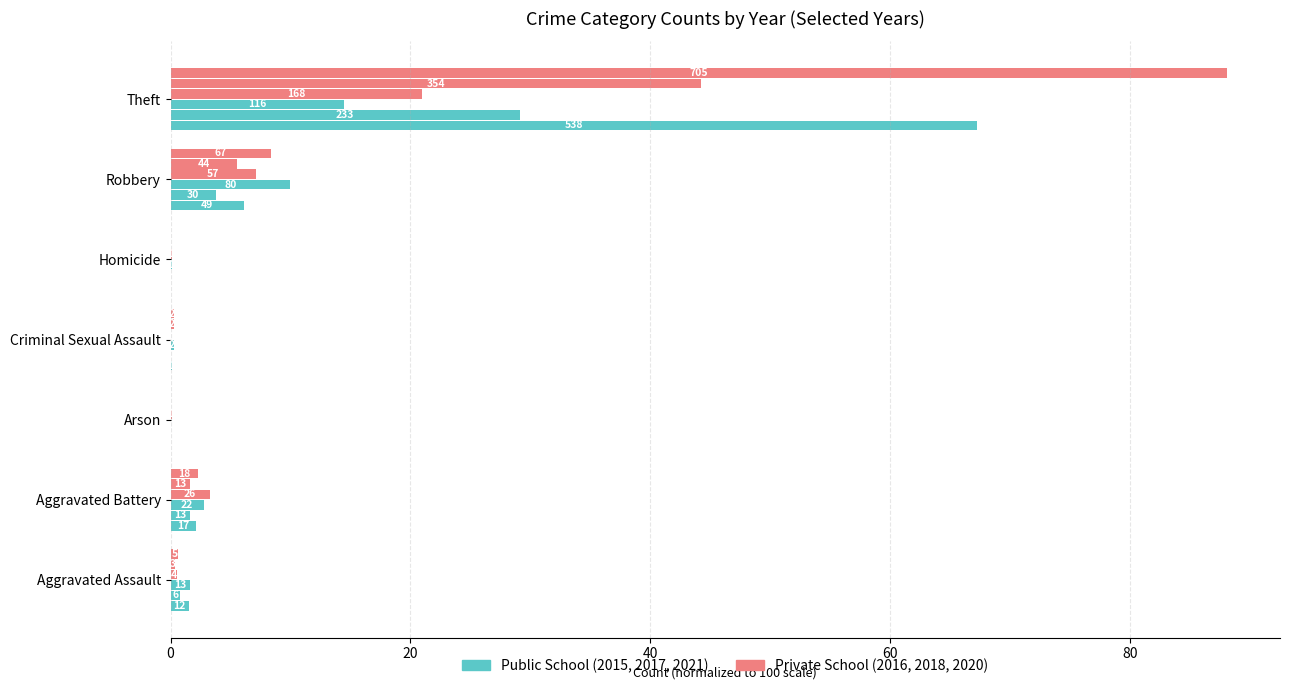

What is the sum of all Public School (2021) values?

29.2